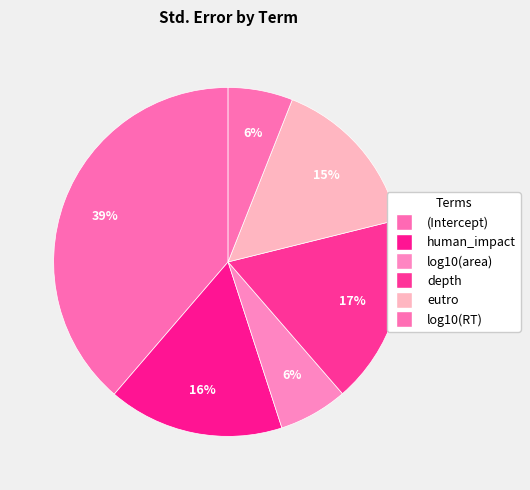

How many segments does this pie chart have?

6